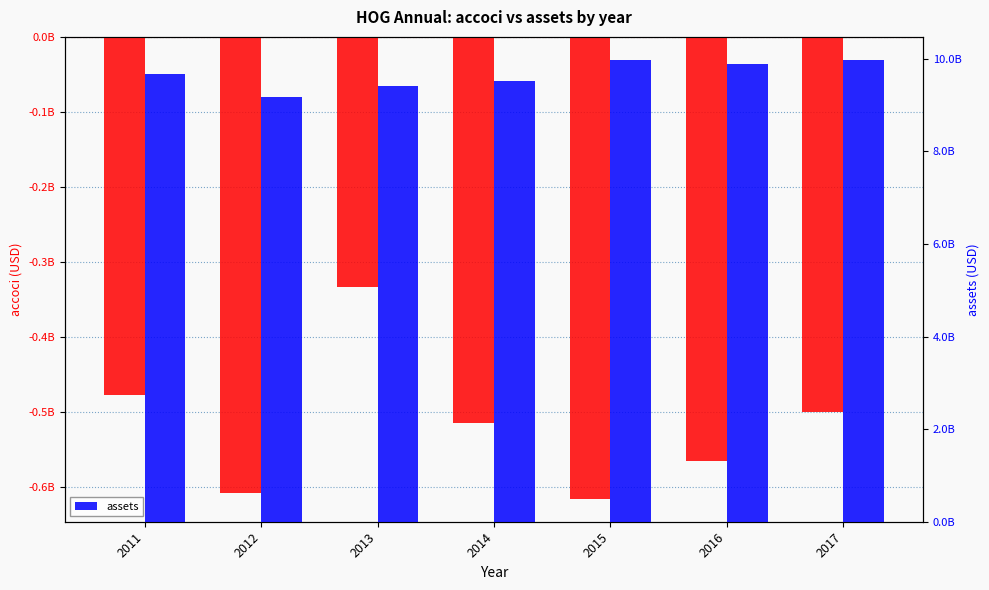

How many data points does each series have?

7